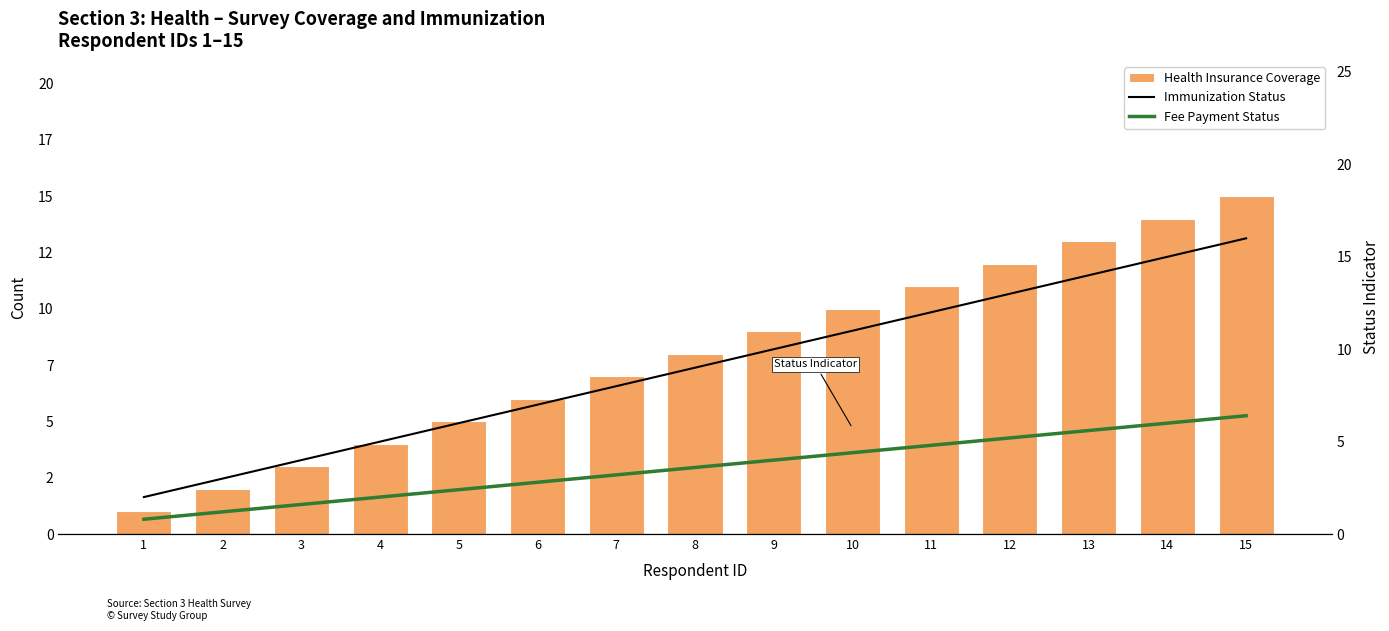

Rank the categories by Immunization Status value from highest to lowest.

15, 14, 13, 12, 11, 10, 9, 8, 7, 6, 5, 4, 3, 2, 1